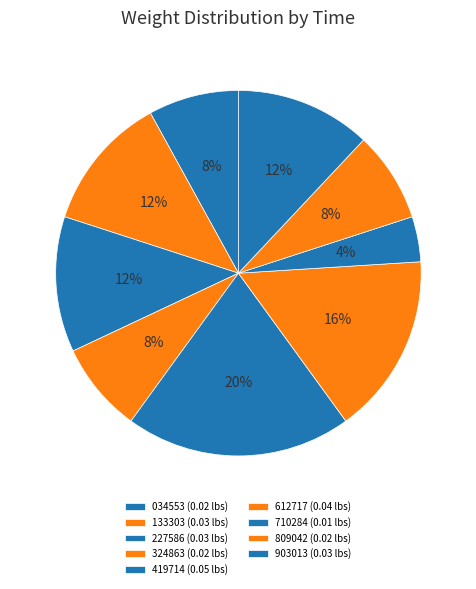

How many segments does this pie chart have?

9